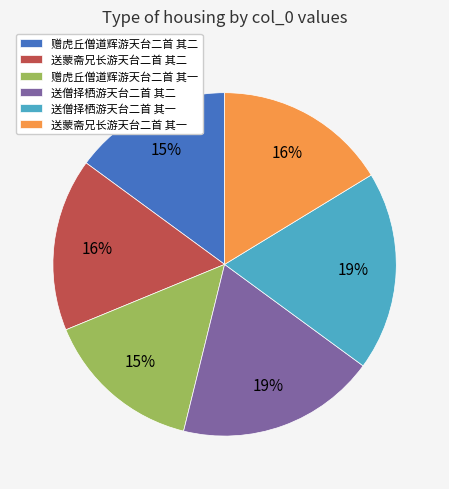

To the nearest percent, what portion does 赠虎丘僧道辉游天台二首 其二 represent?

15%